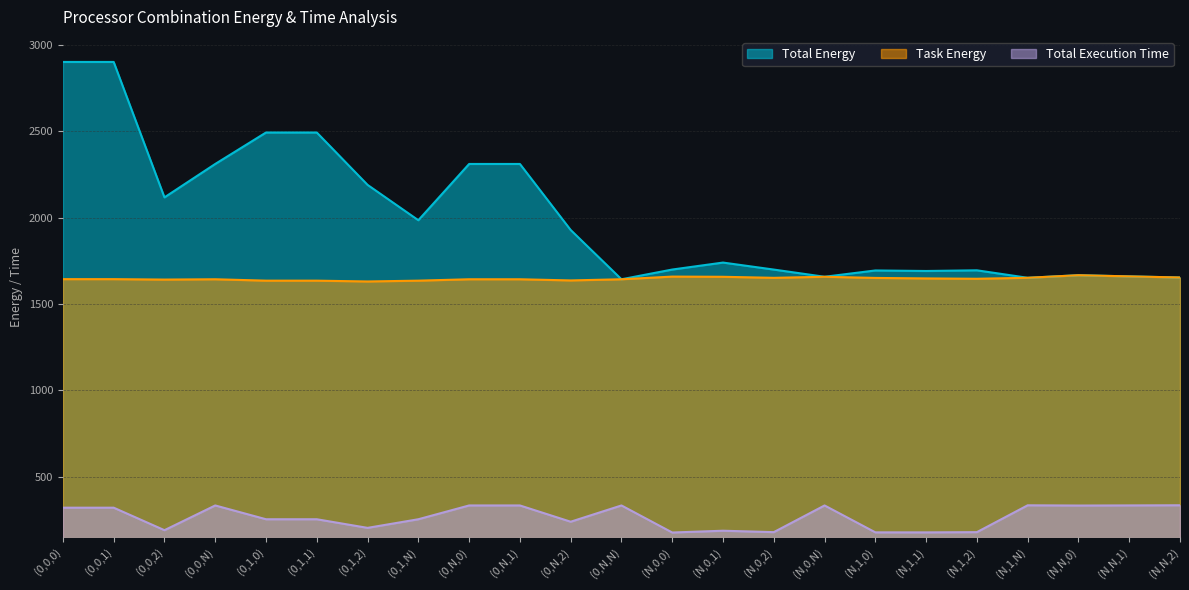

Where is the first local minimum for Task Energy?

(0,0,2)